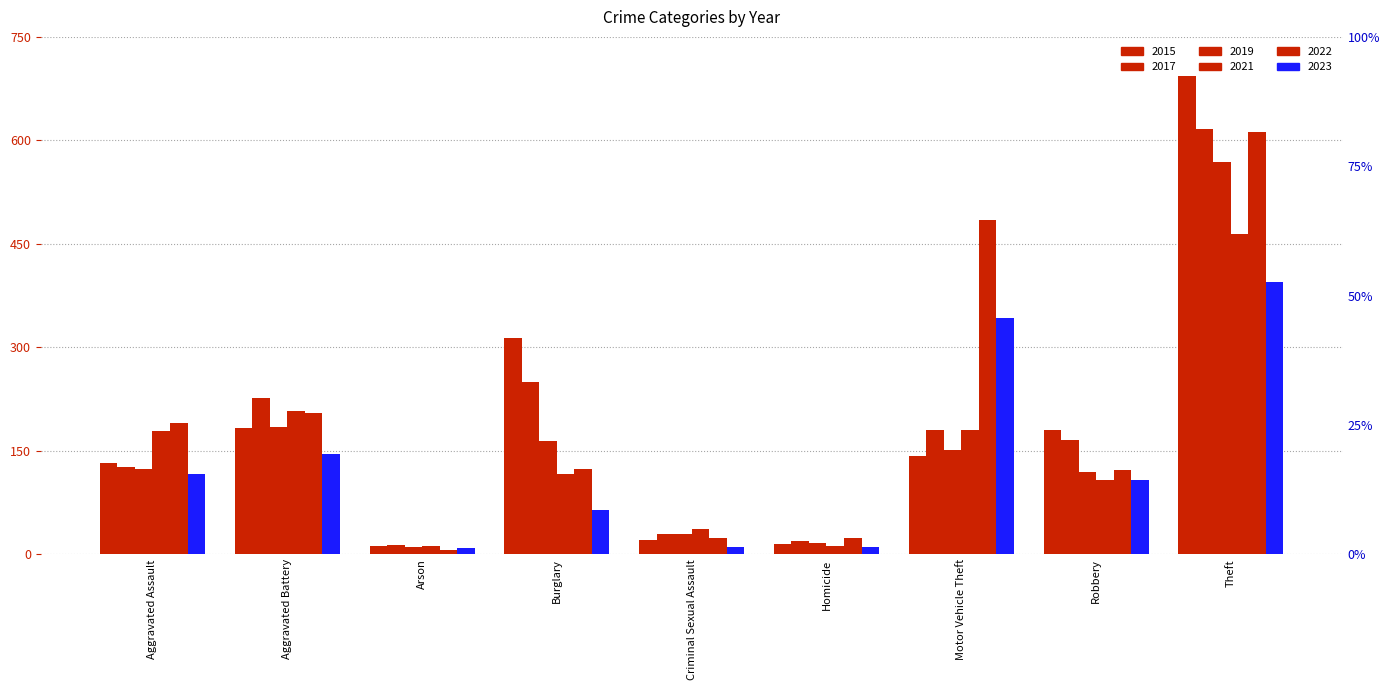

What is the spread (max minus min) of values at Robbery?

72